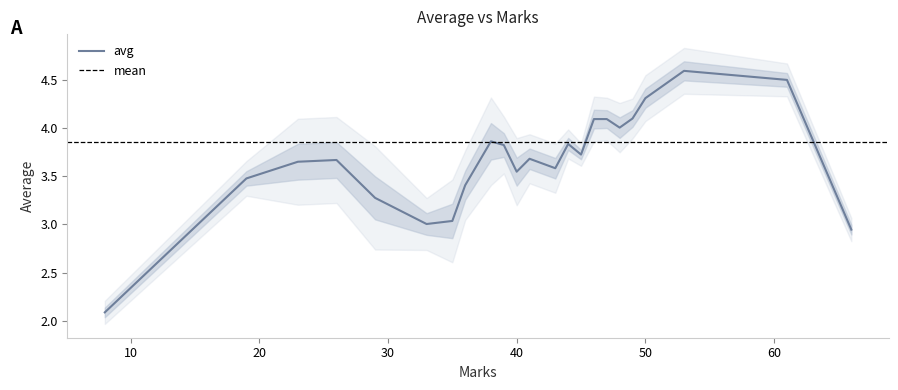

What is the minimum value for avg?

2.1